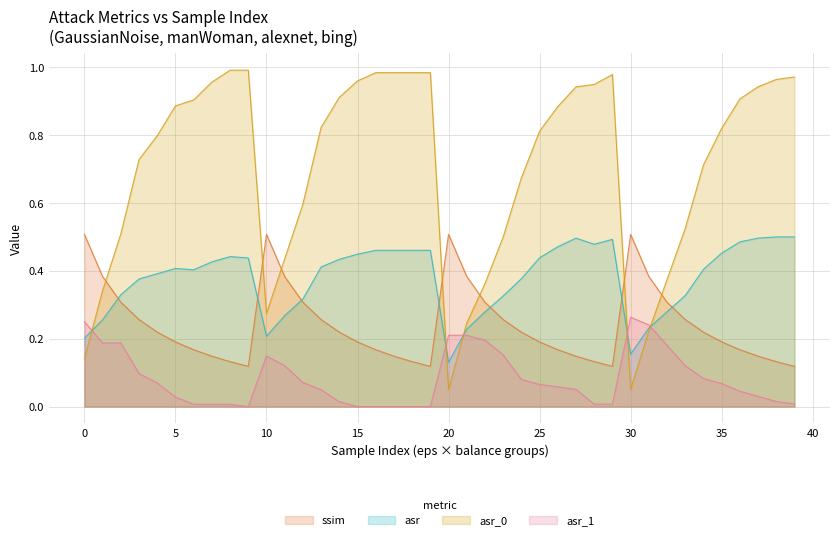

Reading left to right, transcribe all the data shown in this chart.

ssim: 0.5	0.4	0.3	0.3	0.2	0.2	0.2	0.1	0.1	0.1	0.5	0.4	0.3	0.3	0.2	0.2	0.2	0.1	0.1	0.1	0.5	0.4	0.3	0.3	0.2	0.2	0.2	0.1	0.1	0.1	0.5	0.4	0.3	0.3	0.2	0.2	0.2	0.1	0.1	0.1
asr: 0.2	0.3	0.3	0.4	0.4	0.4	0.4	0.4	0.4	0.4	0.2	0.3	0.3	0.4	0.4	0.4	0.5	0.5	0.5	0.5	0.1	0.2	0.3	0.3	0.4	0.4	0.5	0.5	0.5	0.5	0.2	0.2	0.3	0.3	0.4	0.5	0.5	0.5	0.5	0.5
asr_0: 0.1	0.3	0.5	0.7	0.8	0.9	0.9	1.0	1.0	1.0	0.3	0.4	0.6	0.8	0.9	1.0	1.0	1.0	1.0	1.0	0.1	0.2	0.4	0.5	0.7	0.8	0.9	0.9	0.9	1.0	0.1	0.2	0.4	0.5	0.7	0.8	0.9	0.9	1.0	1.0
asr_1: 0.2	0.2	0.2	0.1	0.1	0.0	0.0	0.0	0.0	0.0	0.1	0.1	0.1	0.0	0.0	0.0	0.0	0.0	0.0	0.0	0.2	0.2	0.2	0.2	0.1	0.1	0.1	0.1	0.0	0.0	0.3	0.2	0.2	0.1	0.1	0.1	0.0	0.0	0.0	0.0